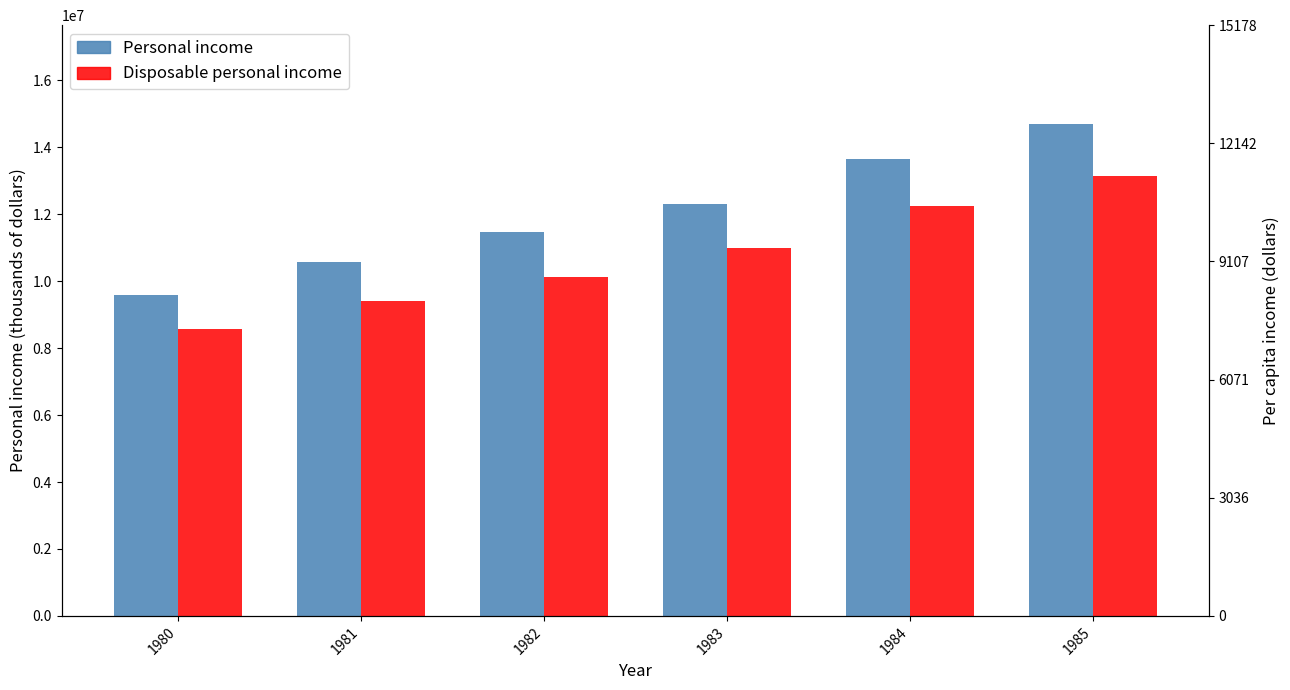

Which series has the largest total across all categories?

Personal income